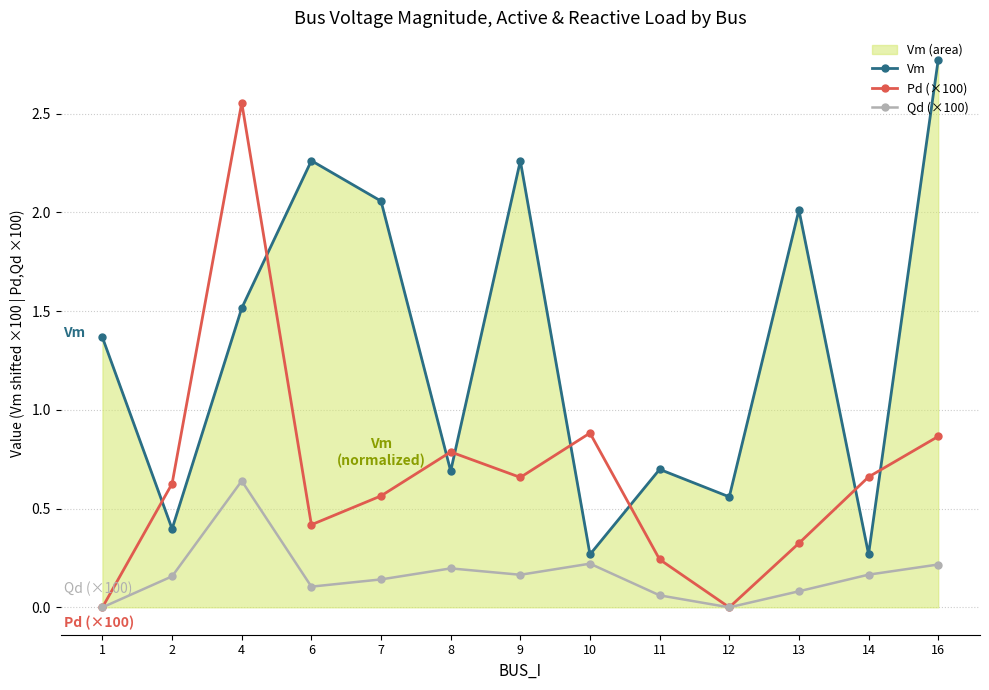

Reading right to left, what are all the values shown in this chart?

Vm: 16=2.8	14=0.3	13=2.0	12=0.6	11=0.7	10=0.3	9=2.3	8=0.7	7=2.1	6=2.3	4=1.5	2=0.4	1=1.4
Pd (×100): 16=0.9	14=0.7	13=0.3	12=0.0	11=0.2	10=0.9	9=0.7	8=0.8	7=0.6	6=0.4	4=2.6	2=0.6	1=0.0
Qd (×100): 16=0.2	14=0.2	13=0.1	12=0.0	11=0.1	10=0.2	9=0.2	8=0.2	7=0.1	6=0.1	4=0.6	2=0.2	1=0.0